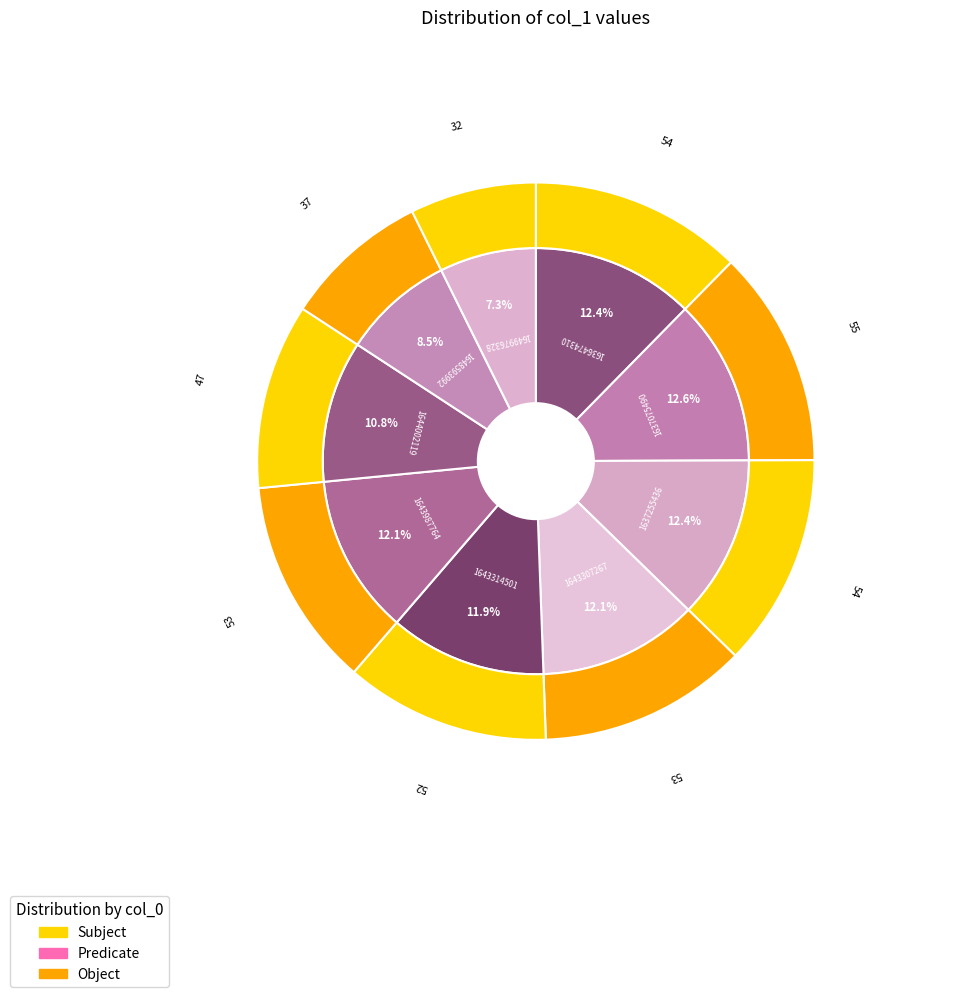

What percentage is NOT represented by 1649976328?

92.7%